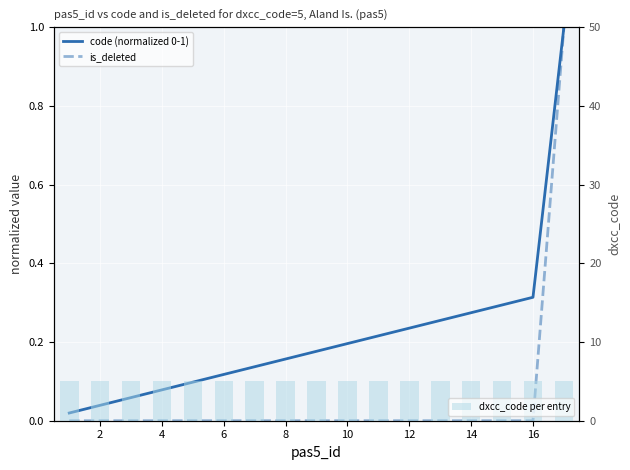

What is the value of the dxcc_code per entry bar at the 2nd from the left?

5.0